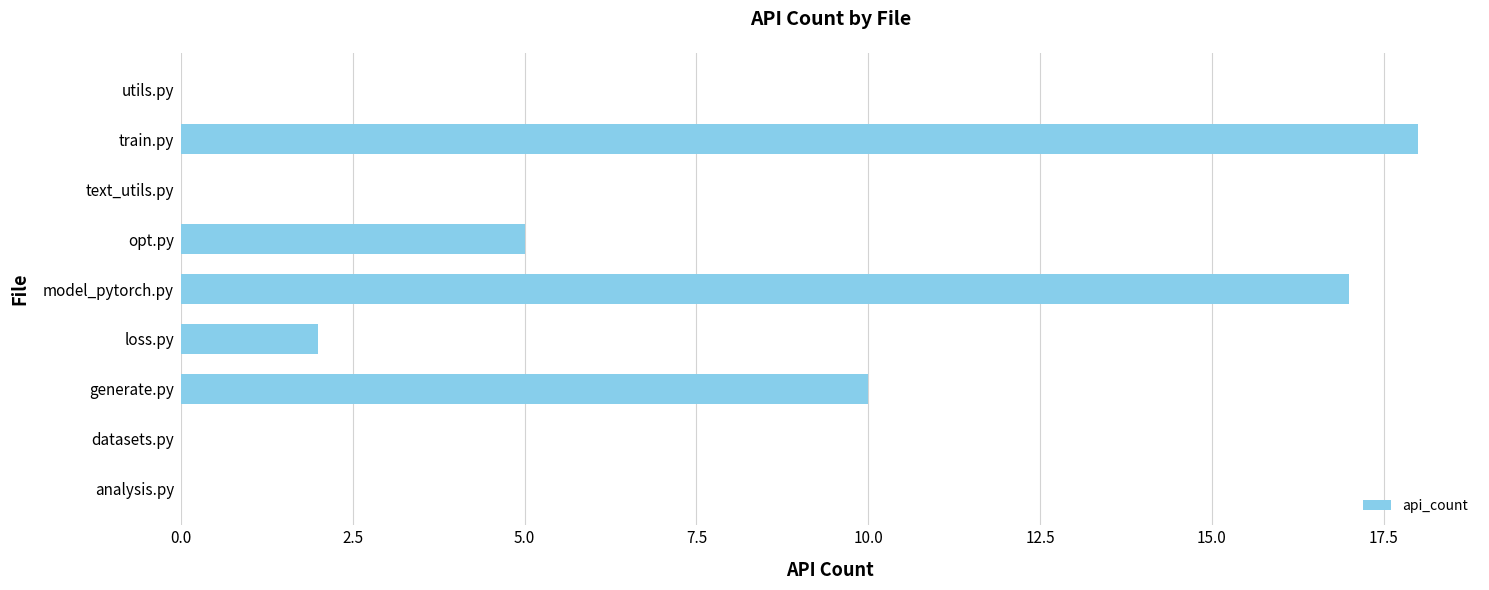

Which category has the highest value across all series?

train.py